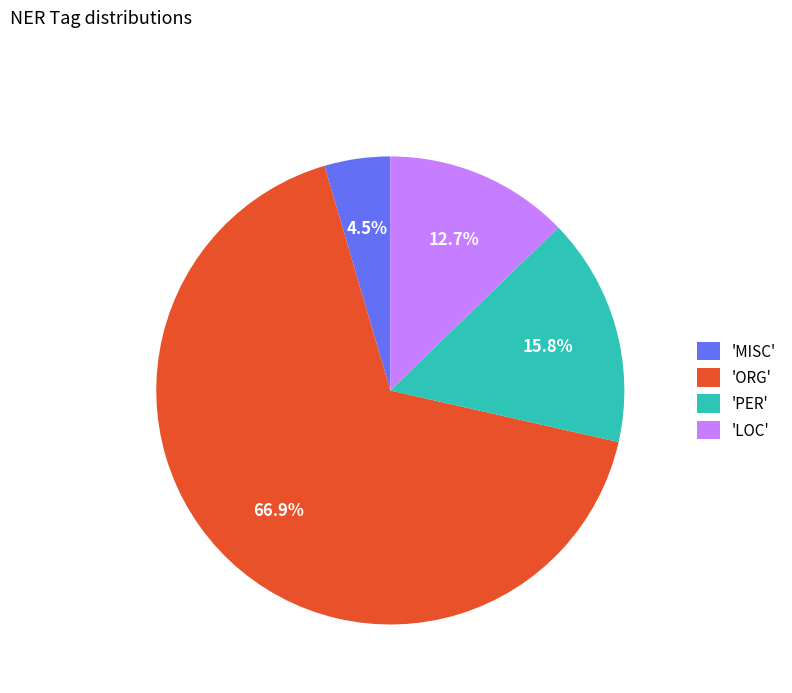

Between 'MISC' and 'ORG', which is larger?

'ORG'